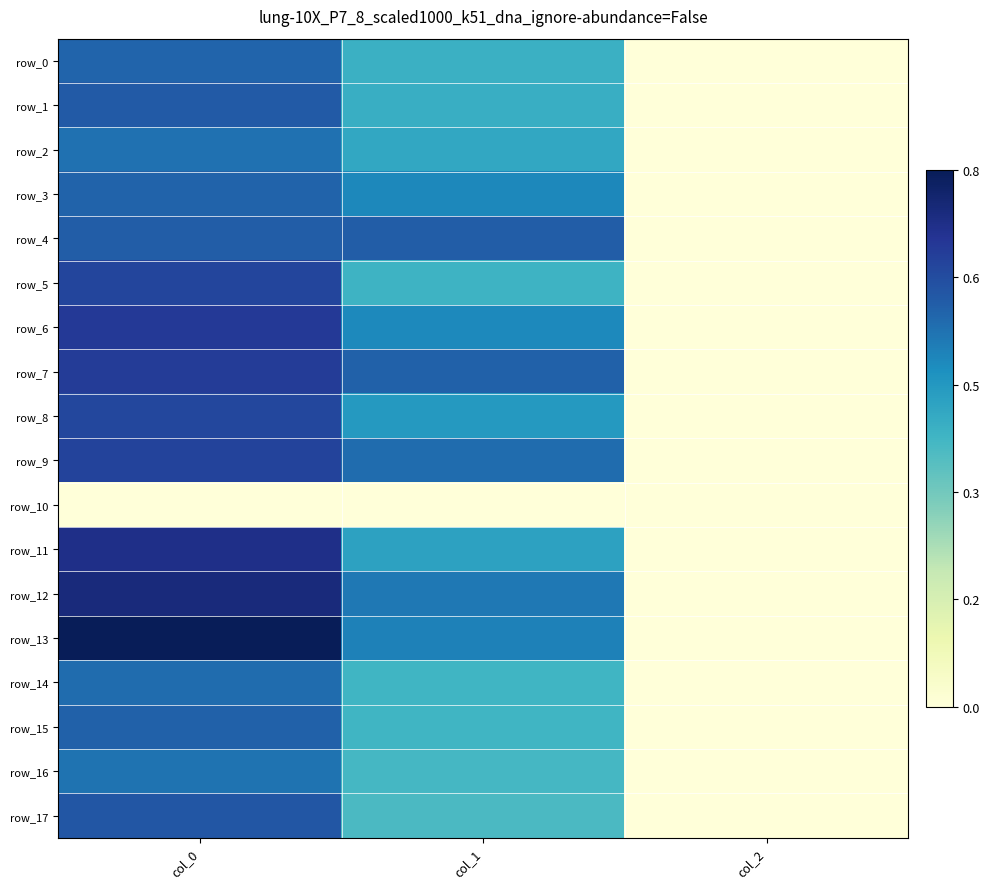

Which series has the widest spread of values?

row_13